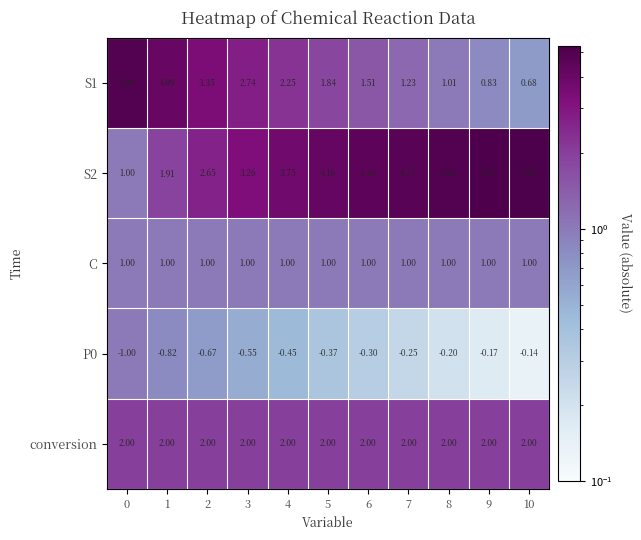

Is the value of conversion at 4 greater than the value of C at 4?

Yes